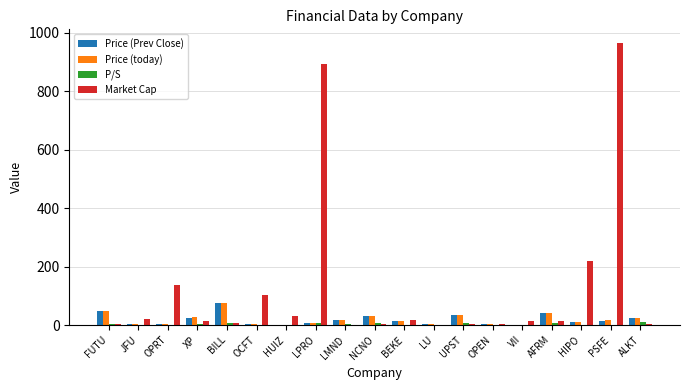

Which series changed the most between OPRT and NCNO?

Market Cap